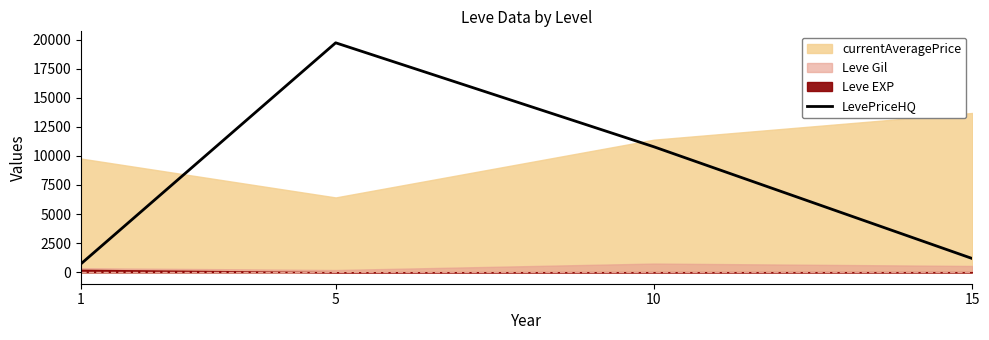

What is the ratio of the value at 10 to the value at 15?

9.1